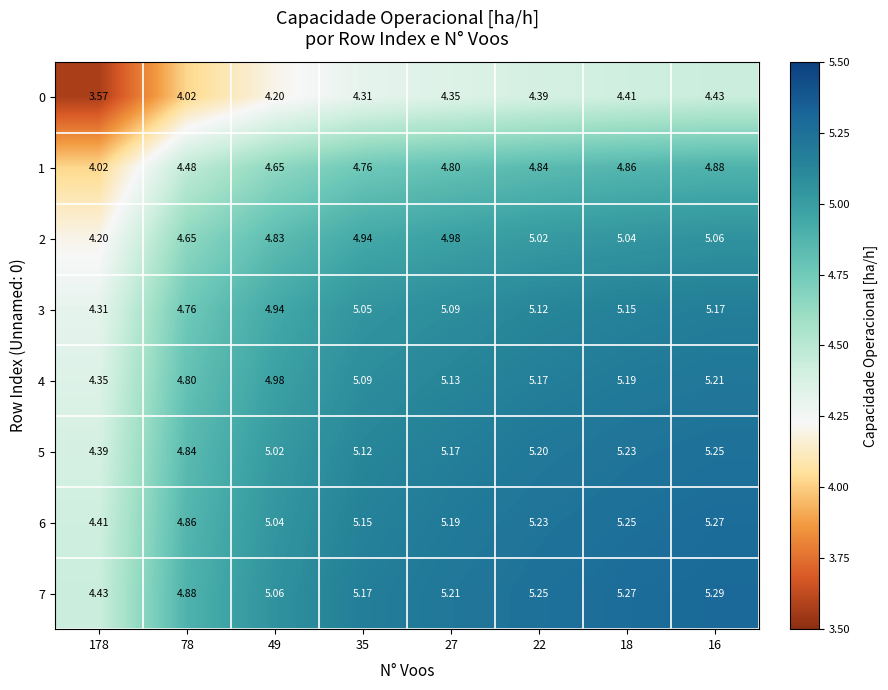

Is the value of 0 at 178 greater than the value of 7 at 16?

No